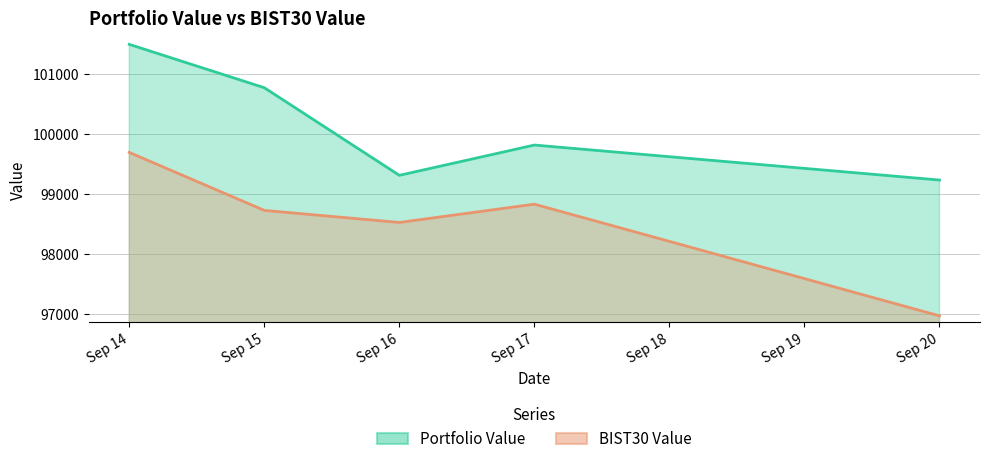

Which category has the lowest value across all series?

Sep 20